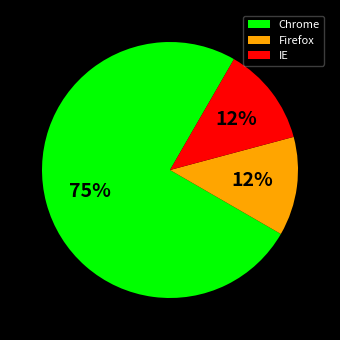

Which category accounts for the majority?

Chrome